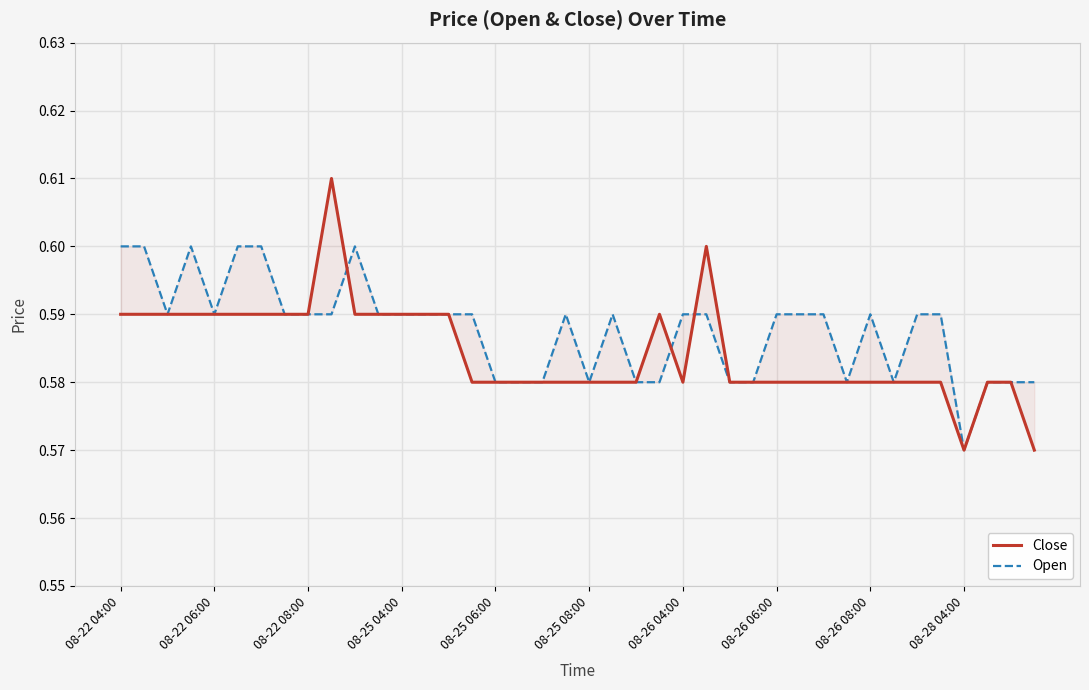

How many lines are shown in the chart?

2